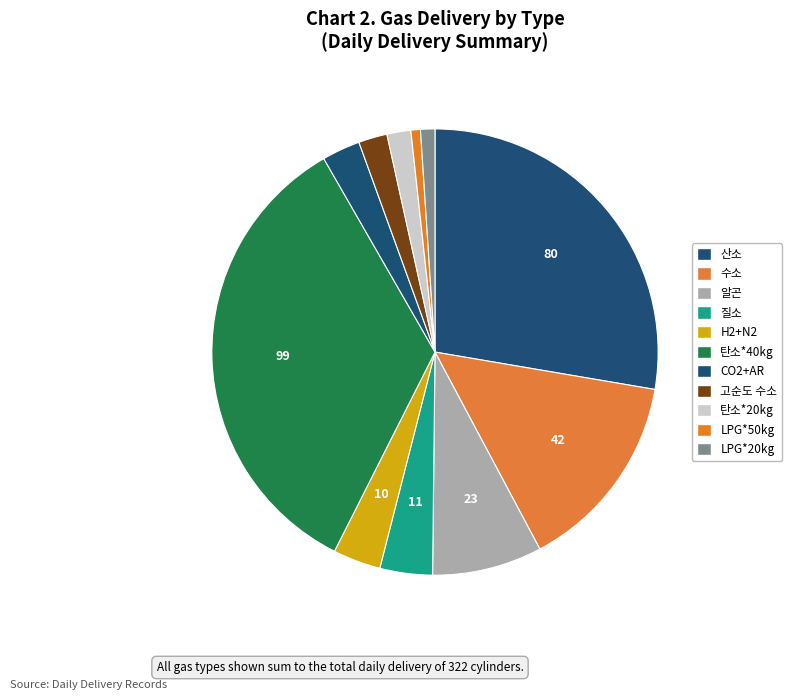

Approximately how many times larger is the value at 탄소*40kg compared to 질소?

9.0